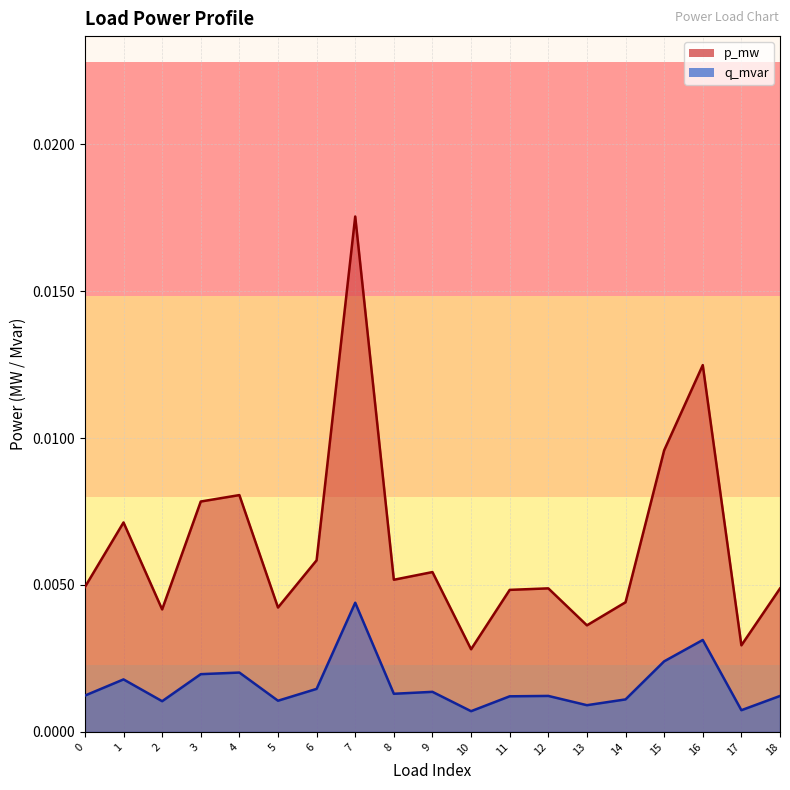

At how many categories does at least one series exceed 0?

19